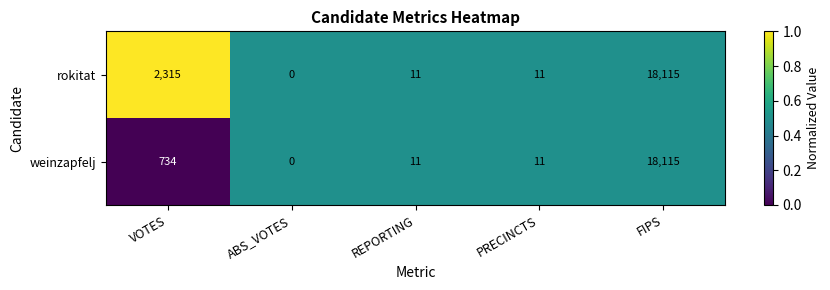

What is the total value across all series at REPORTING?

22